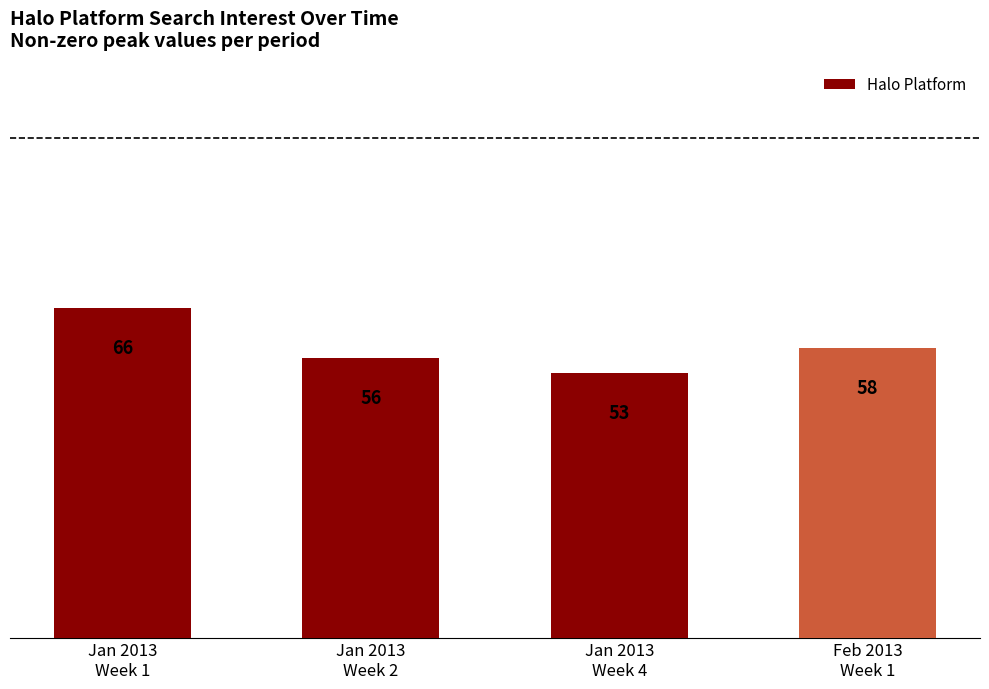

What is the minimum value shown in the chart?

53